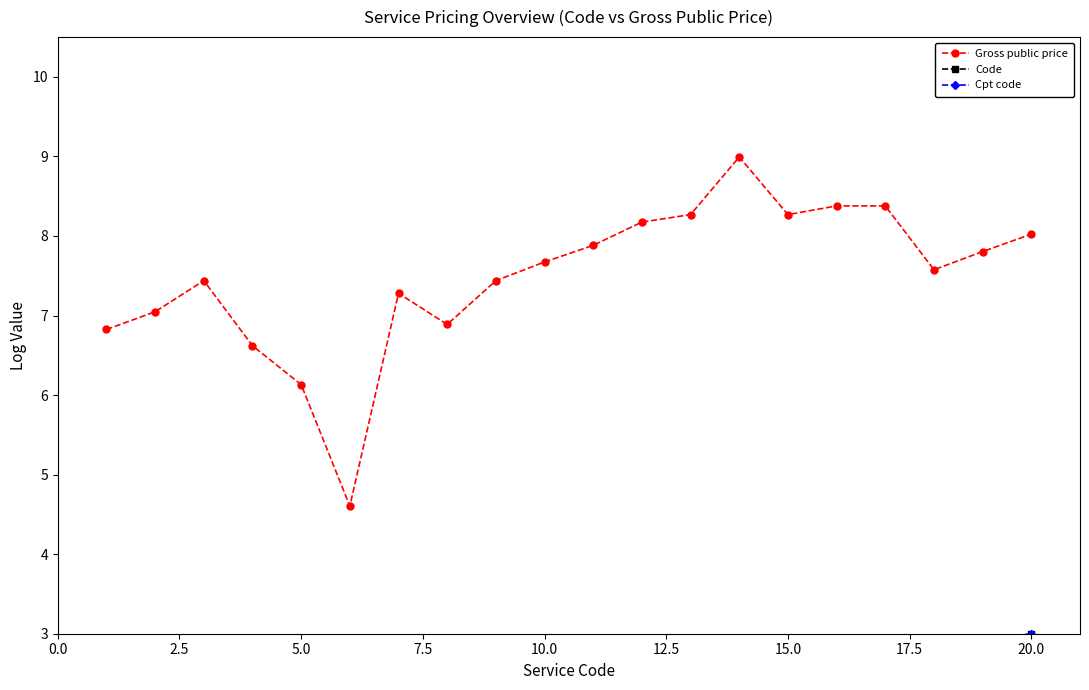

What is the lowest value of the Gross public price series?

4.6